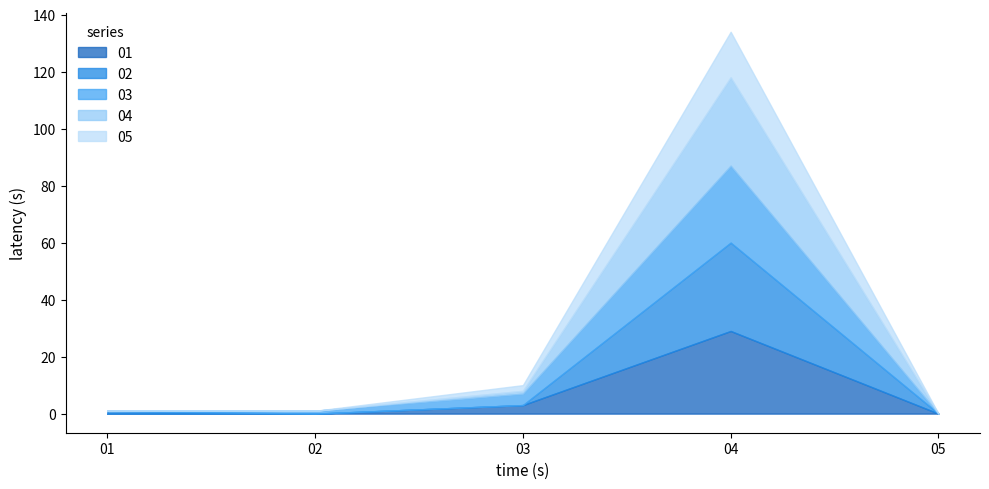

What are all the series names shown in the legend?

01, 02, 03, 04, 05